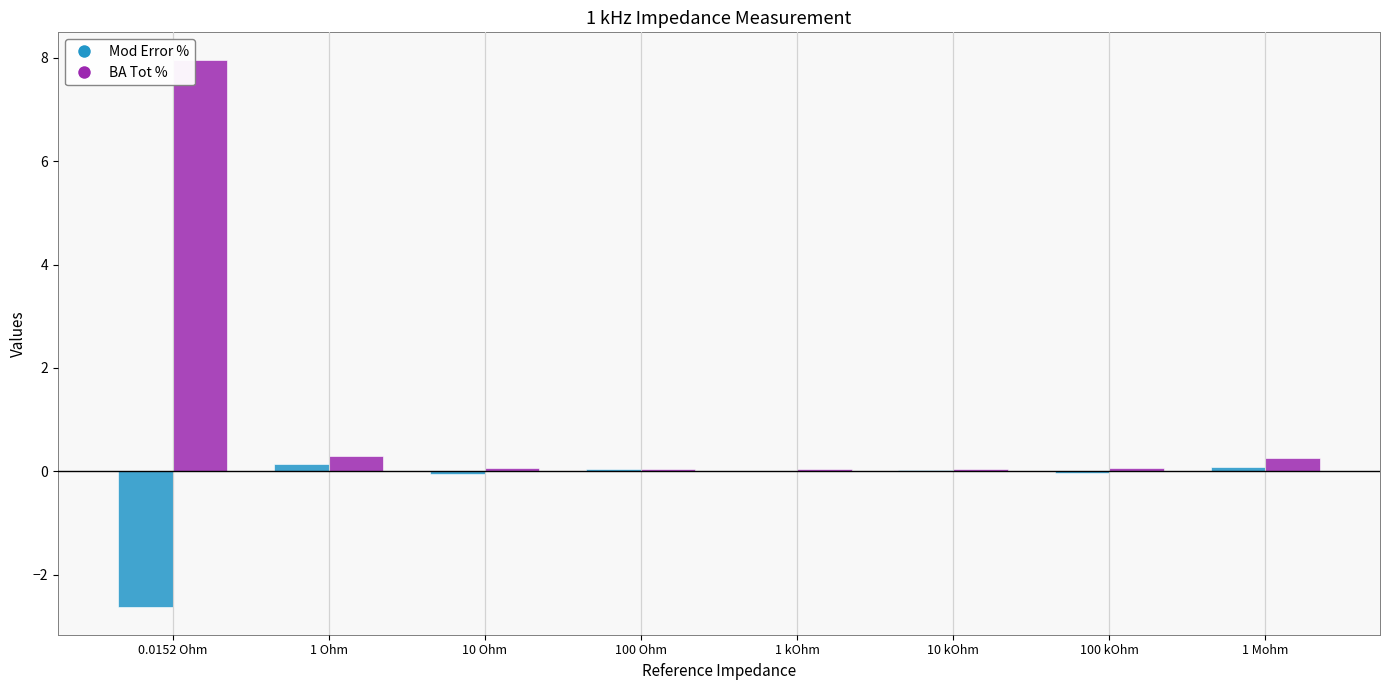

What is the sum of all BA Tot % values?

8.8